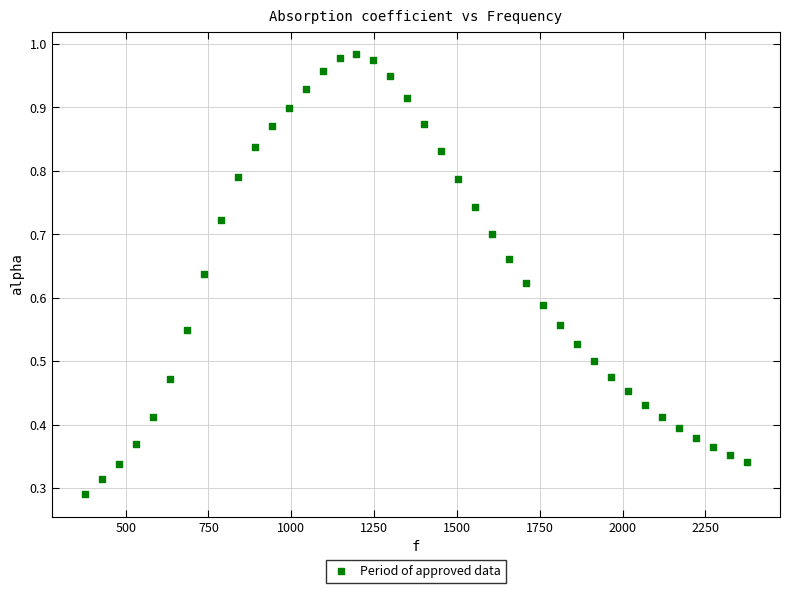

What is the range of X values (max minus min)?

1998.3